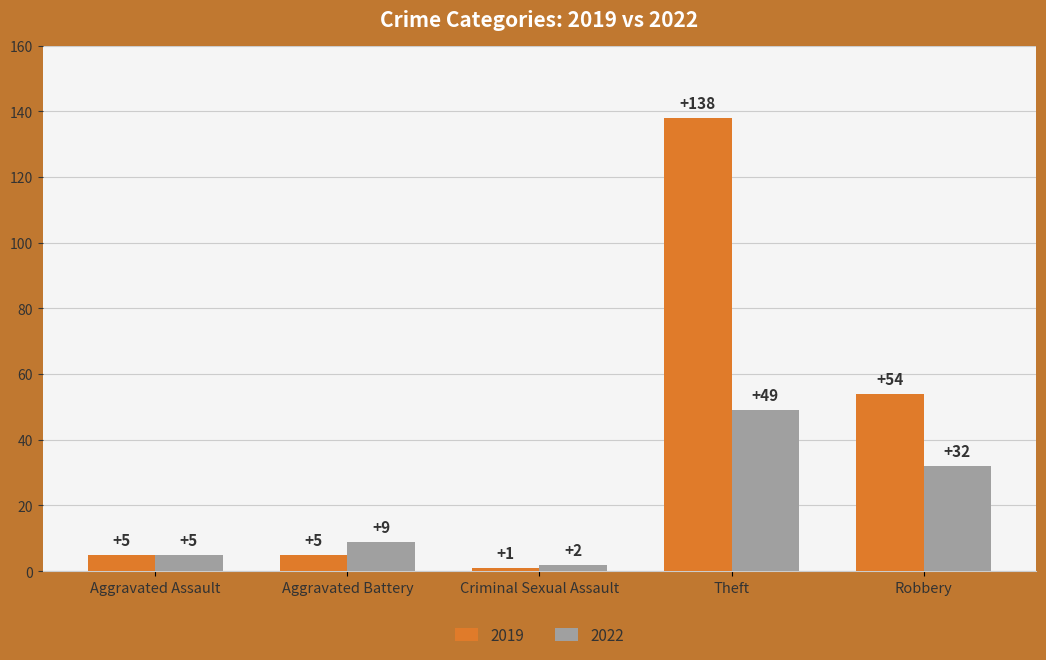

List the series in order of their overall mean, highest first.

2019, 2022